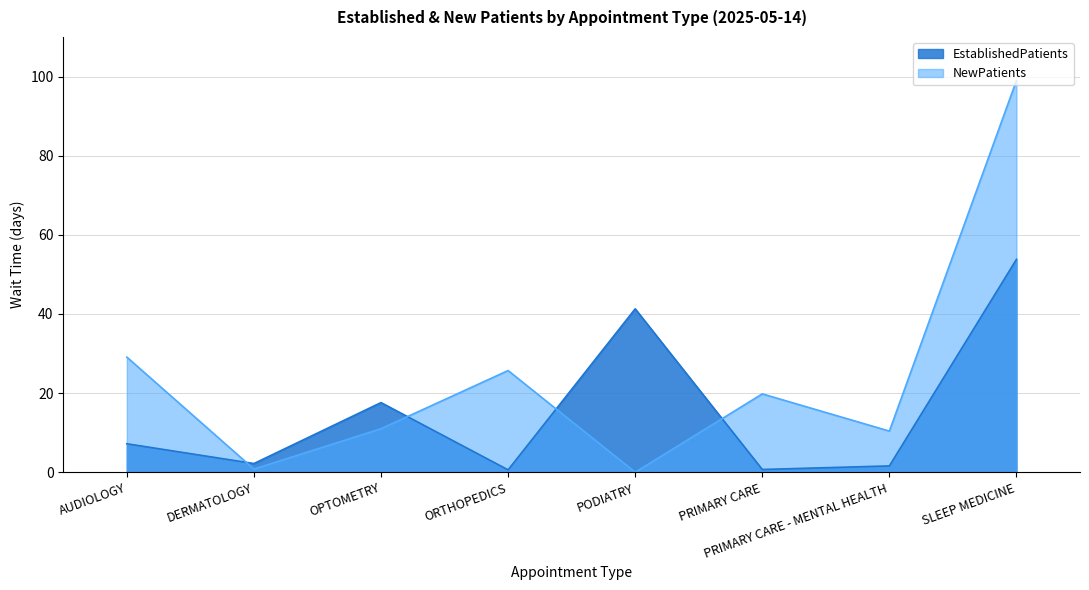

Which series has the largest range (max minus min)?

NewPatients